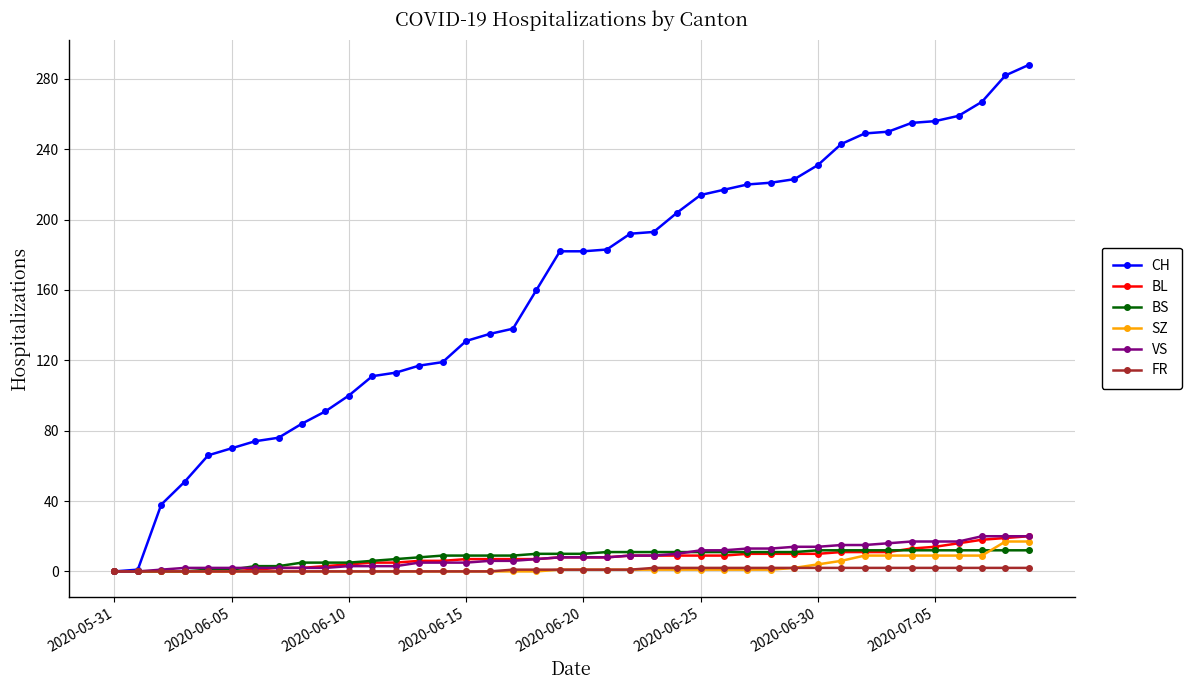

Which series has the largest total across all categories?

CH